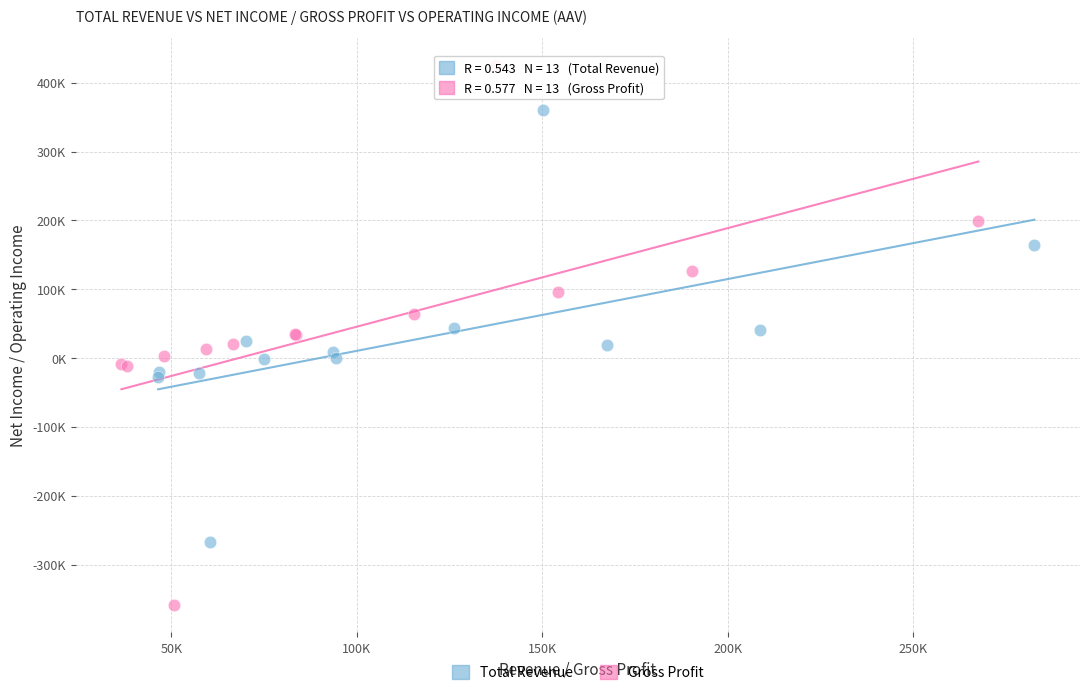

What are all the series names shown in the legend?

Total Revenue, Gross Profit